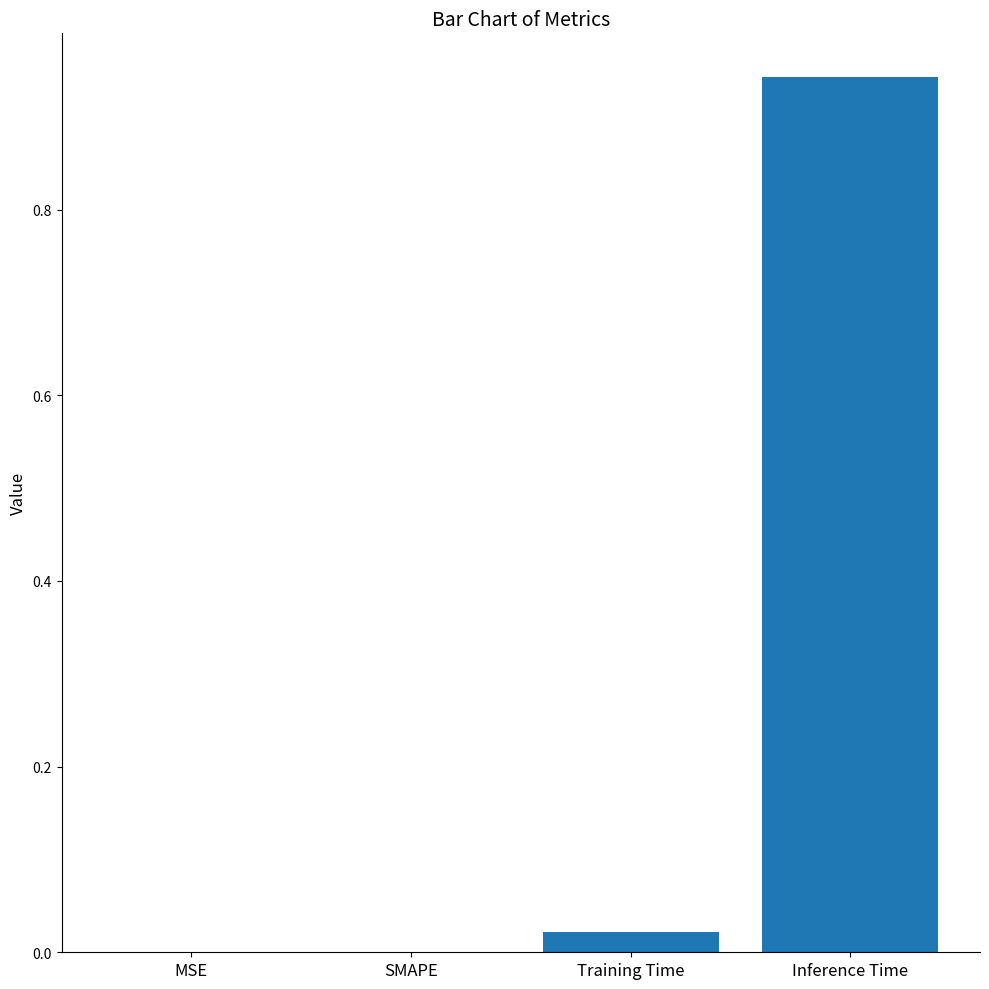

Between MSE and Training Time, which is larger?

Training Time